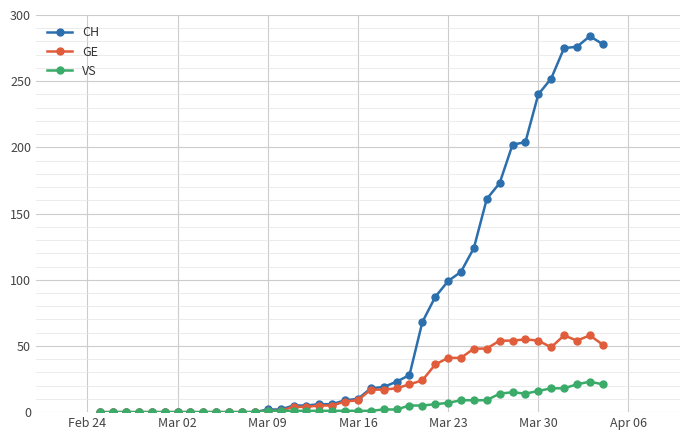

Which series has the widest spread of values?

CH